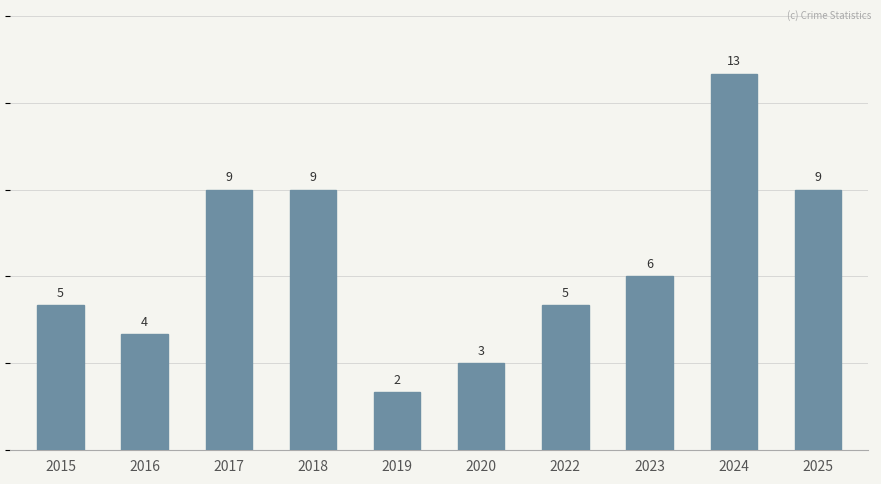

True or false: the data shows 3 at 2023.

False